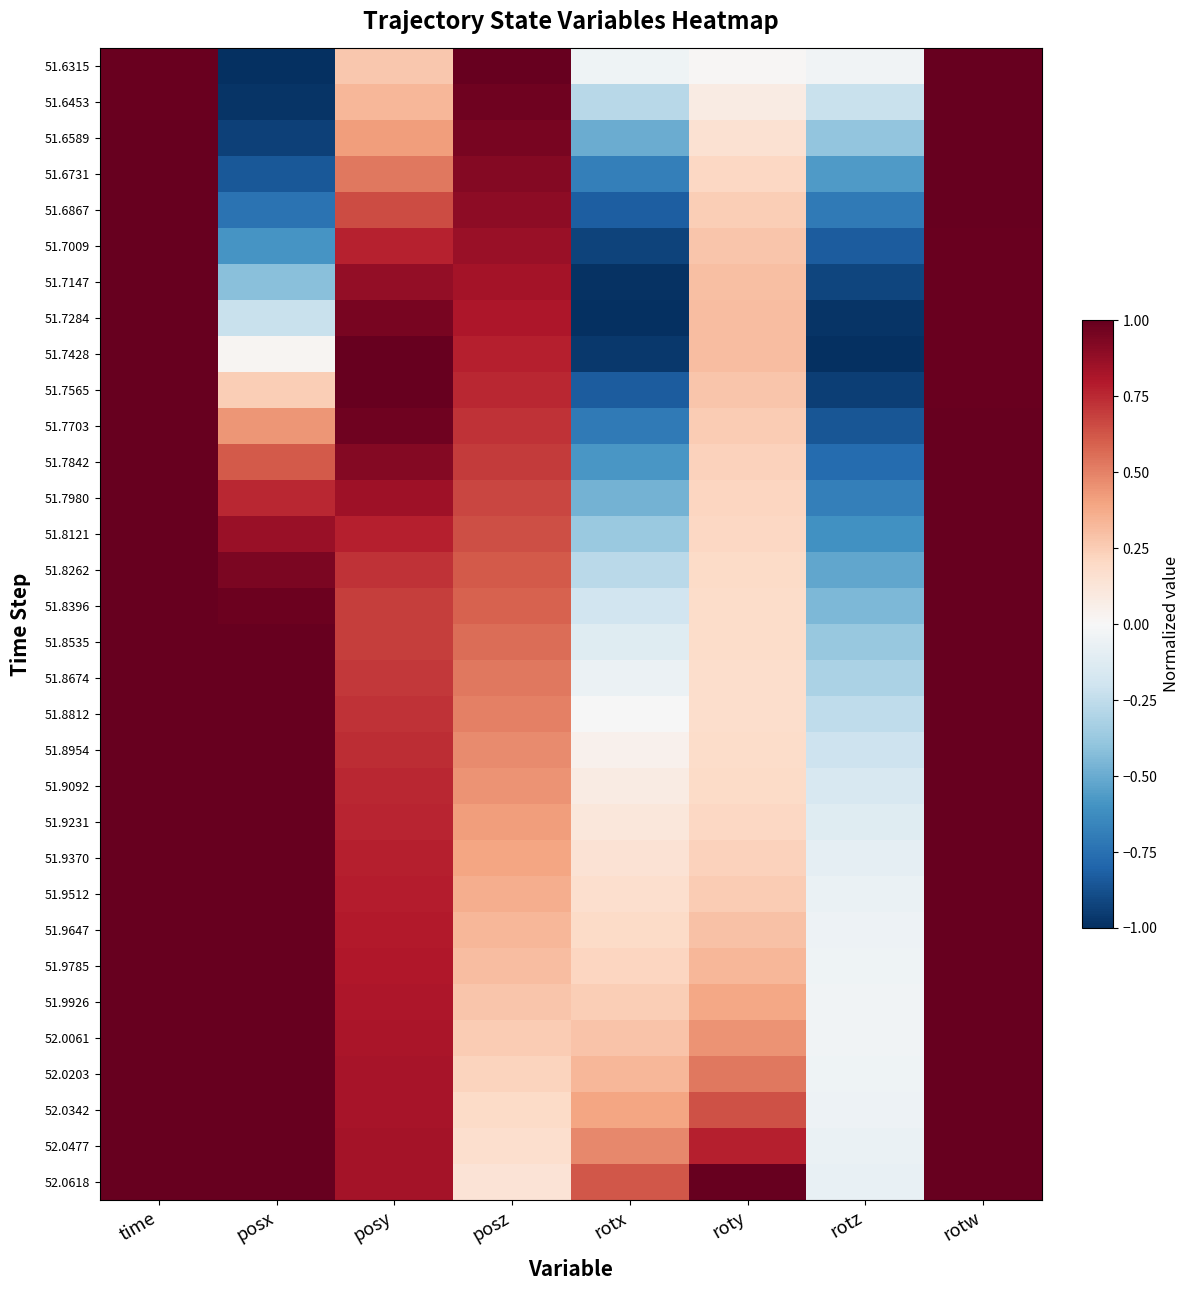

What is the maximum value shown in the chart?

1.0